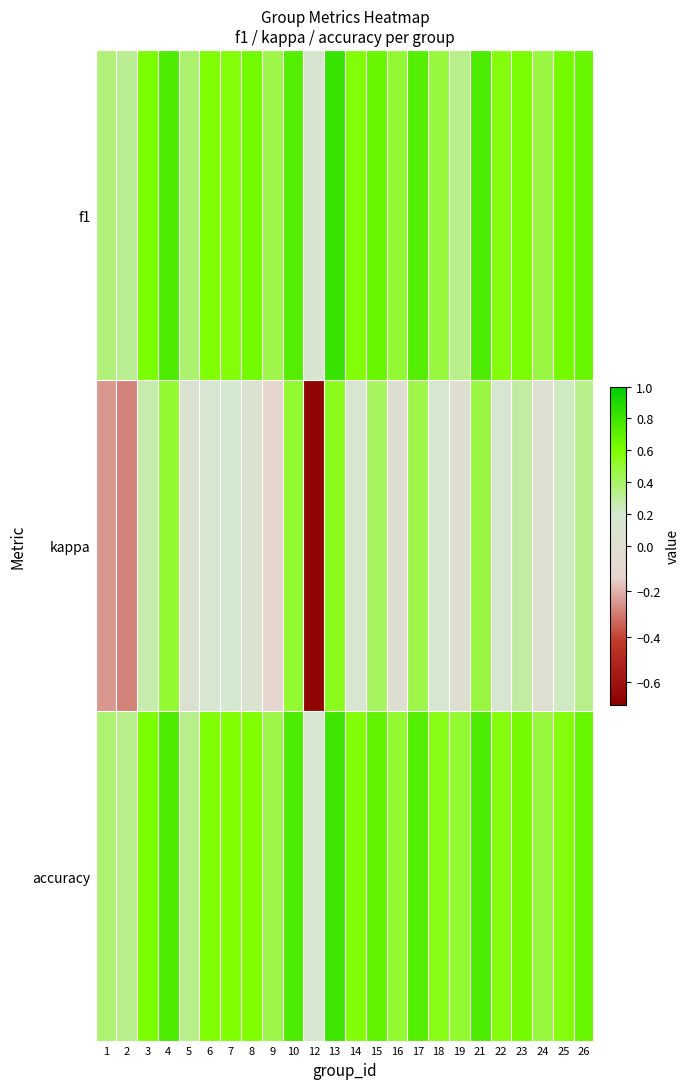

Reading left to right, what are all the values shown in this chart?

f1: 1=0.4	2=0.3	3=0.6	4=0.8	5=0.4	6=0.6	7=0.6	8=0.6	9=0.5	10=0.7	12=0.1	13=0.8	14=0.6	15=0.7	16=0.5	17=0.7	18=0.5	19=0.3	21=0.8	22=0.6	23=0.6	24=0.5	25=0.6	26=0.7
kappa: 1=-0.2	2=-0.3	3=0.3	4=0.5	5=0.1	6=0.2	7=0.2	8=0.1	9=-0.1	10=0.5	12=-0.7	13=0.5	14=0.2	15=0.4	16=0.0	17=0.5	18=0.2	19=0.0	21=0.5	22=0.2	23=0.3	24=0.0	25=0.2	26=0.3
accuracy: 1=0.4	2=0.3	3=0.6	4=0.8	5=0.3	6=0.6	7=0.6	8=0.6	9=0.5	10=0.8	12=0.2	13=0.8	14=0.6	15=0.7	16=0.5	17=0.7	18=0.6	19=0.5	21=0.8	22=0.6	23=0.6	24=0.5	25=0.6	26=0.7